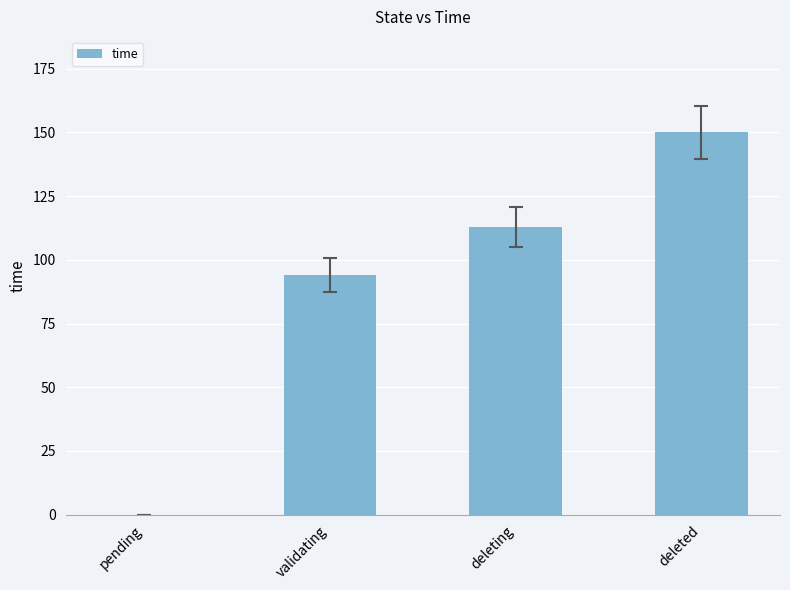

What is the sum of all values?

357